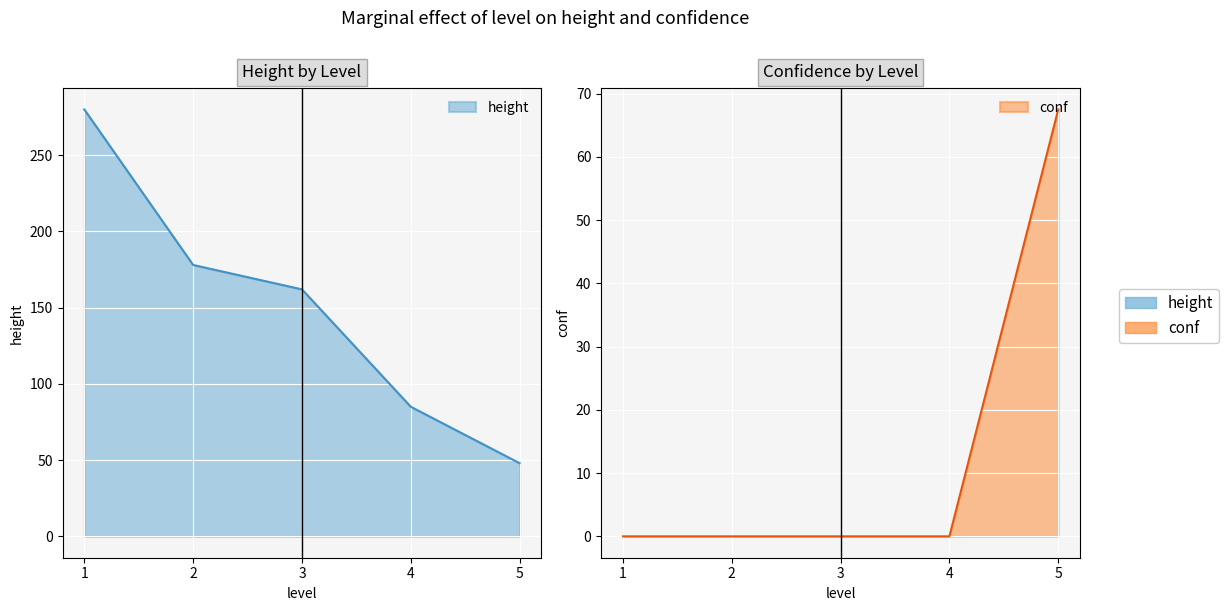

What is the value of the 15th point from the left?

85